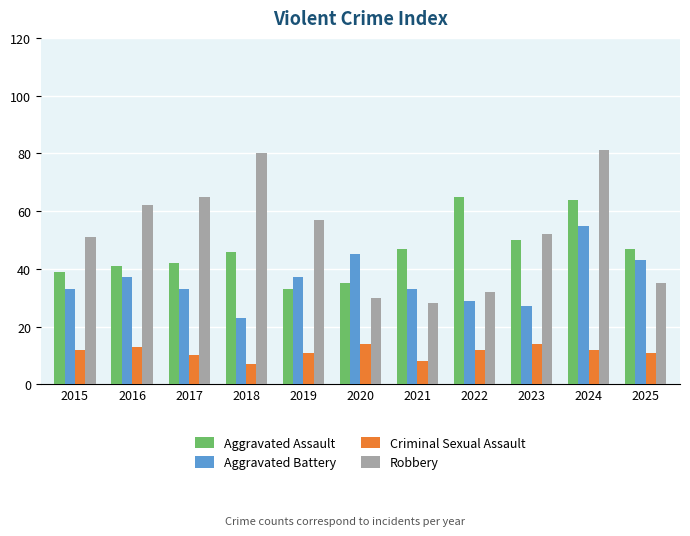

Is it true that Aggravated Assault equals 15 at 2021?

False